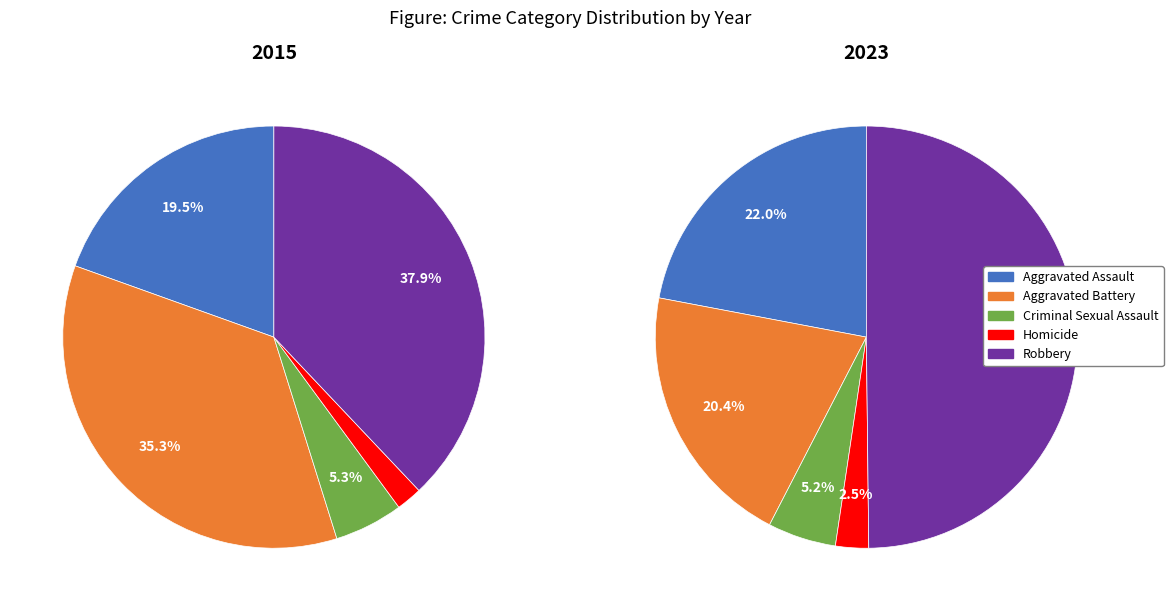

Combined, what portion of the pie is Homicide and Aggravated Battery?

37.3%